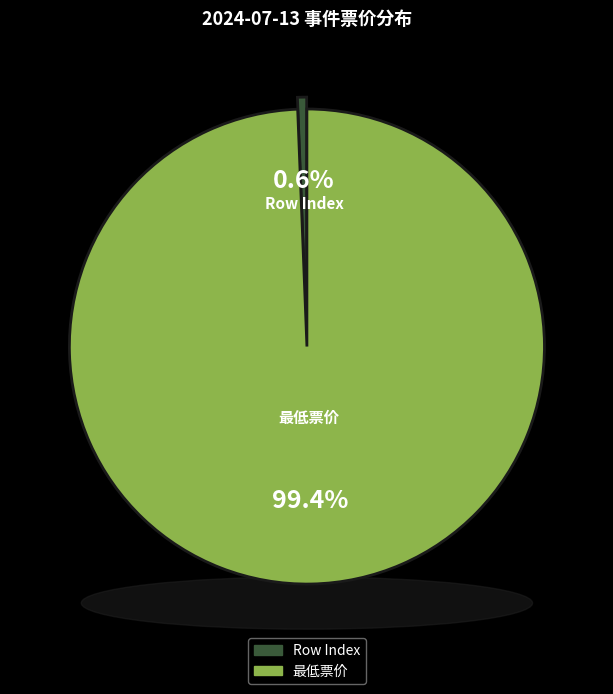

To the nearest percent, what is the average slice percentage?

50%